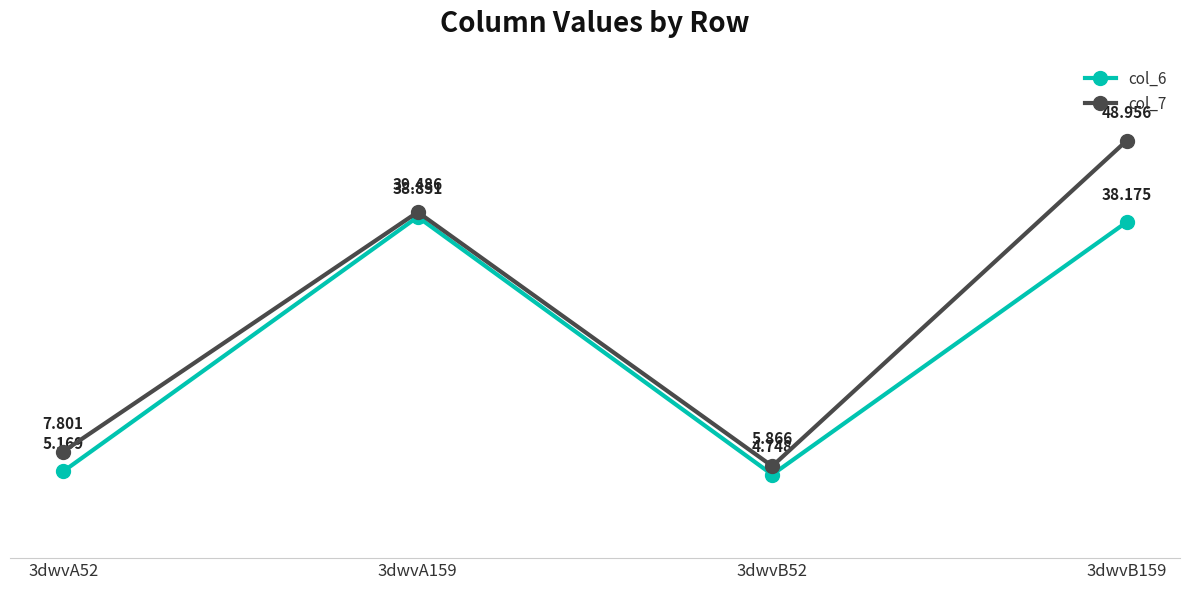

At which category does col_7 reach its first local valley?

3dwvB52